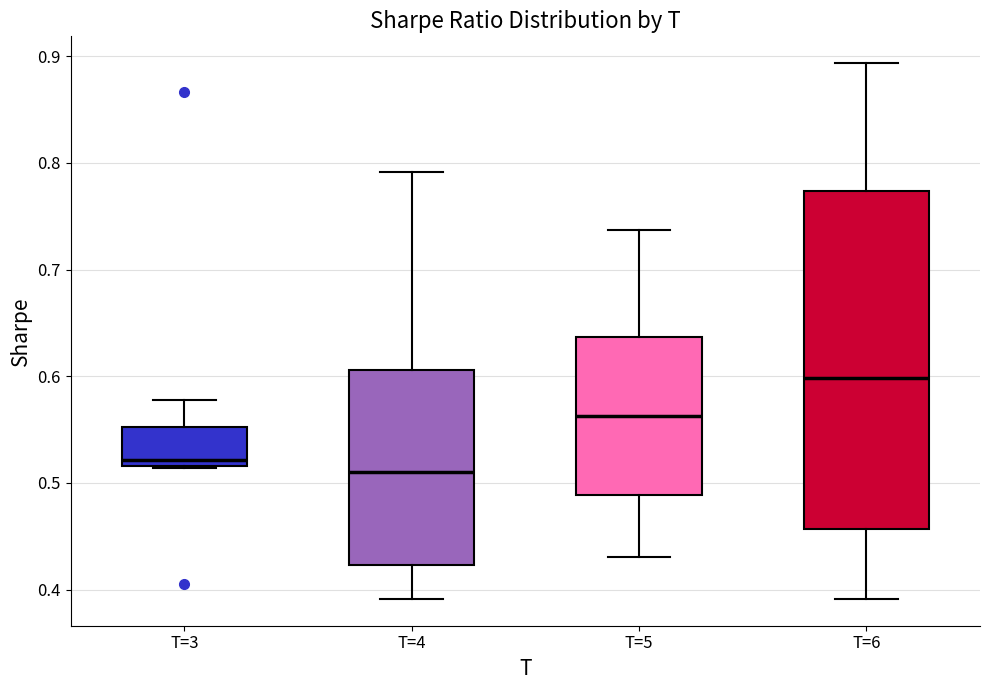

Which box has the lowest median line?

T=4